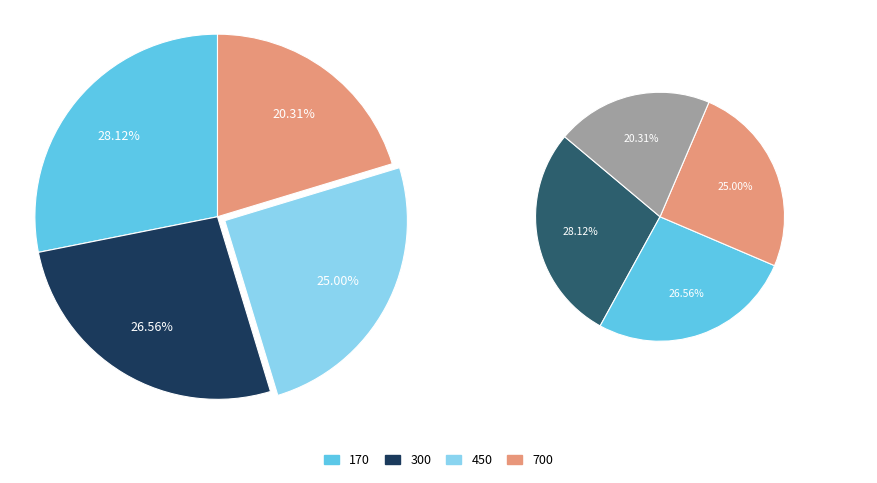

The 170 slice represents 28% of the pie. True or false?

True